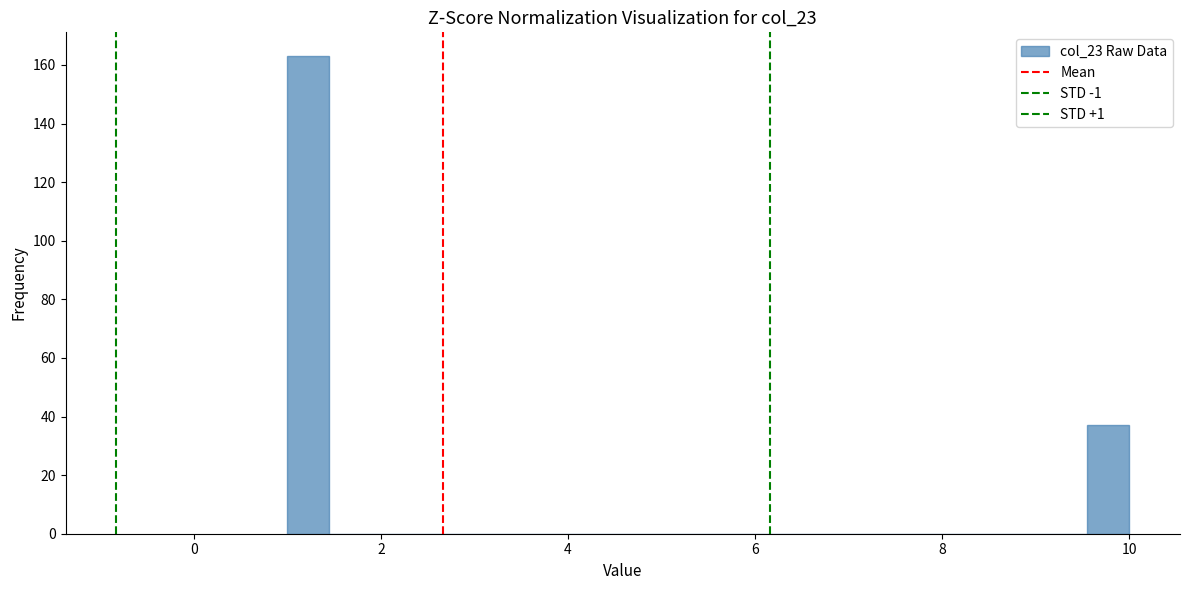

Around what value on the x-axis is the tallest bar? Give the approximate position of its centre, as read against the axis.

1.2